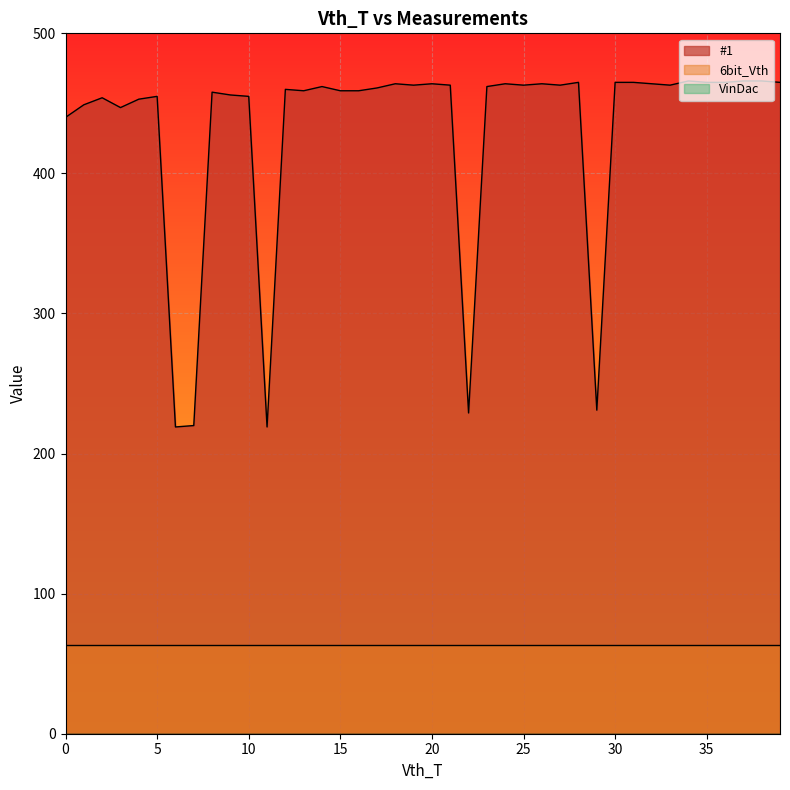

The VinDac series shows 0 at 37. True or false?

True